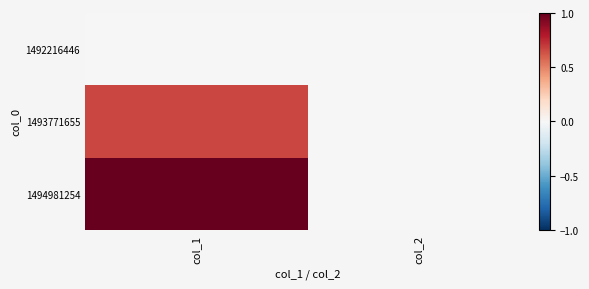

Reading left to right, list all the values displayed in this chart.

1492216446: col_1=0.0	col_2=0.0
1493771655: col_1=0.7	col_2=0.0
1494981254: col_1=1.0	col_2=0.0